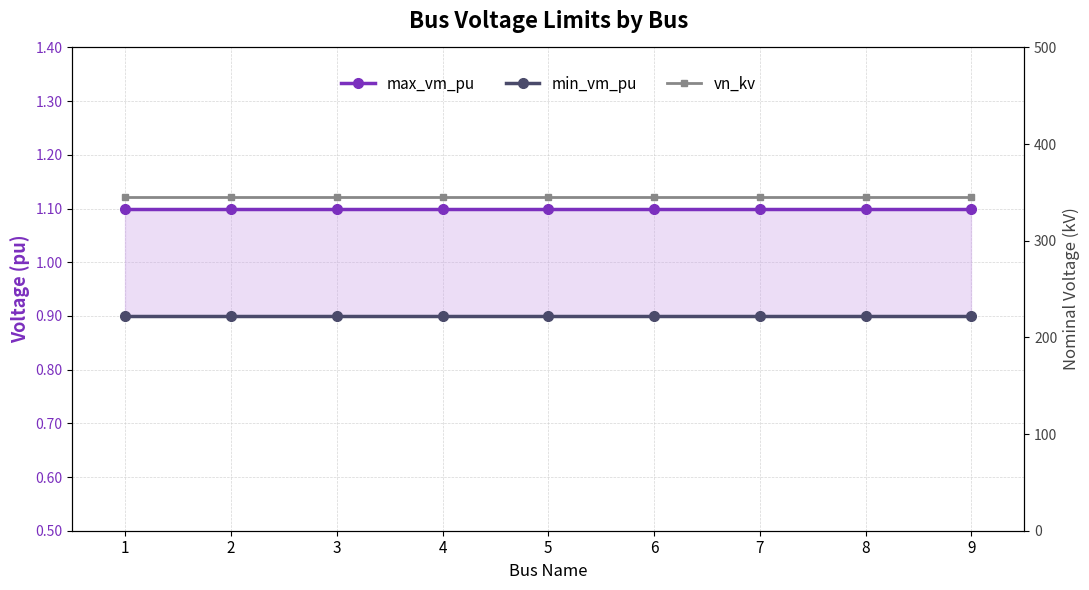

Rank the series at 6 from lowest to highest value.

min_vm_pu, max_vm_pu, vn_kv